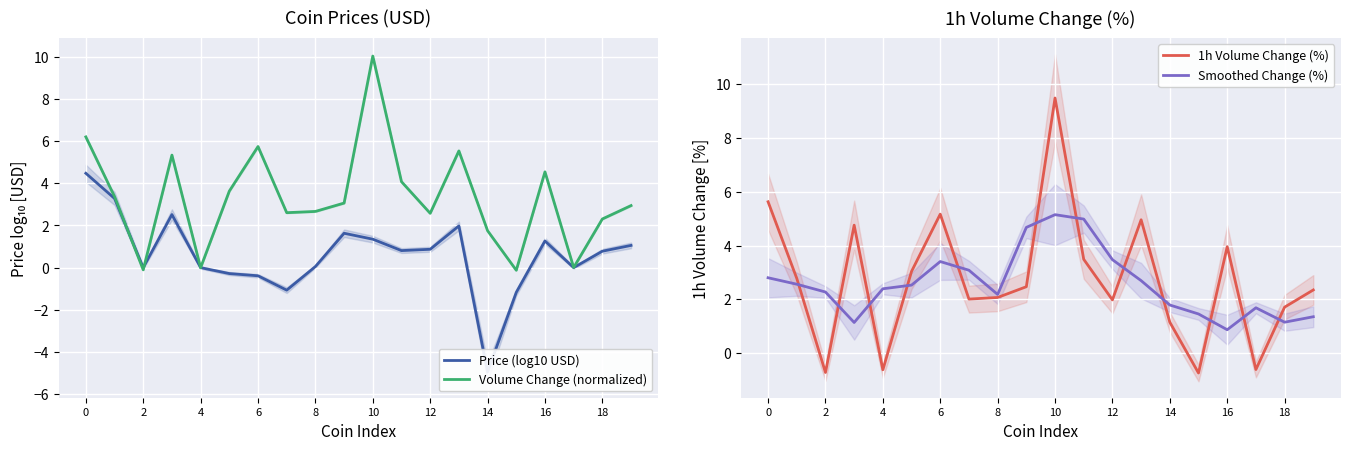

What is the highest value of the Volume Change (normalized) series?

10.0